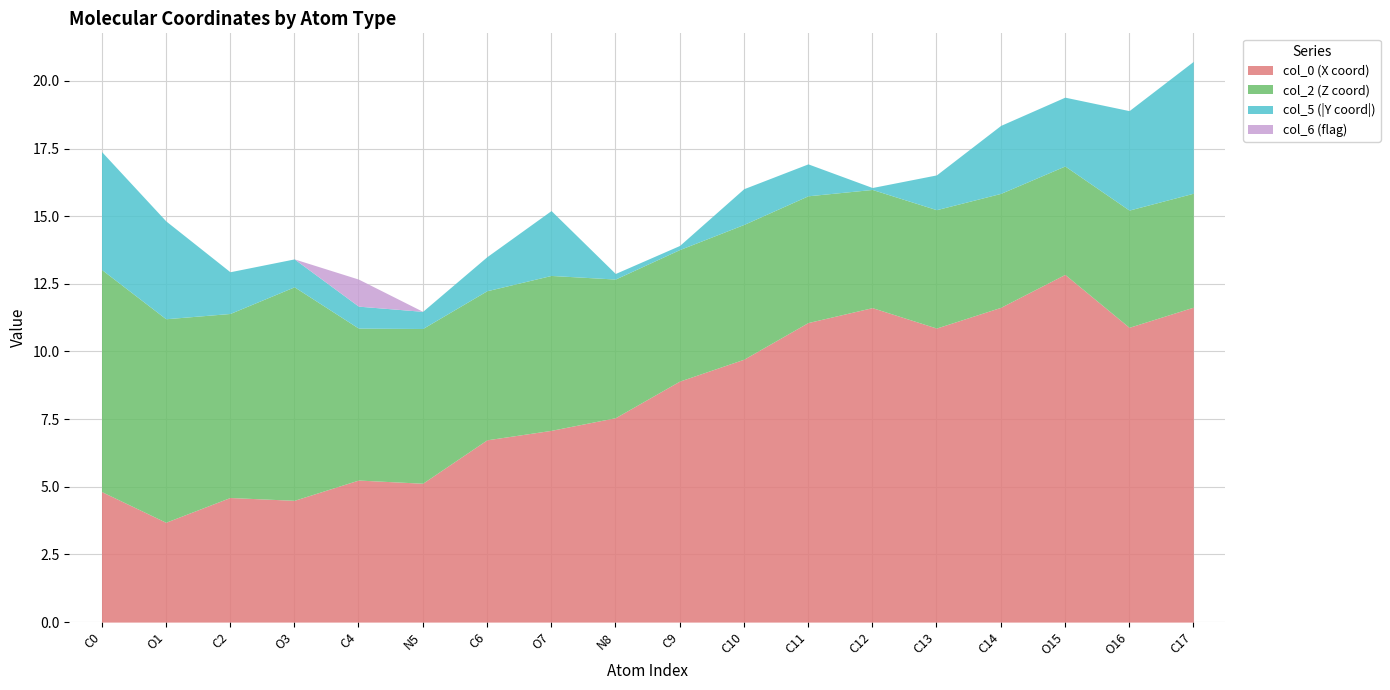

Is it true that col_0 equals 3.6 at C?

False